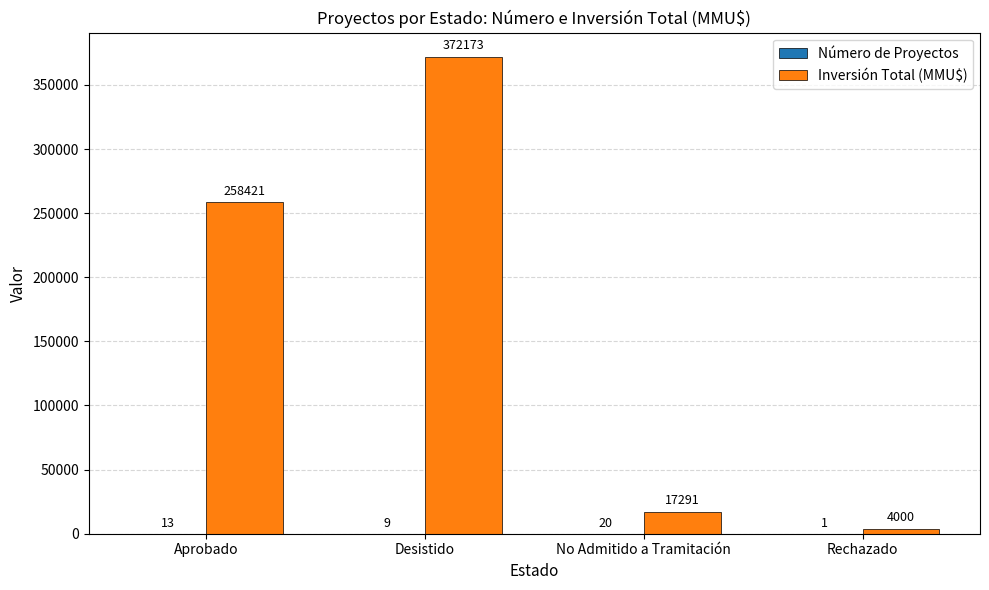

What is the greatest value displayed?

372173